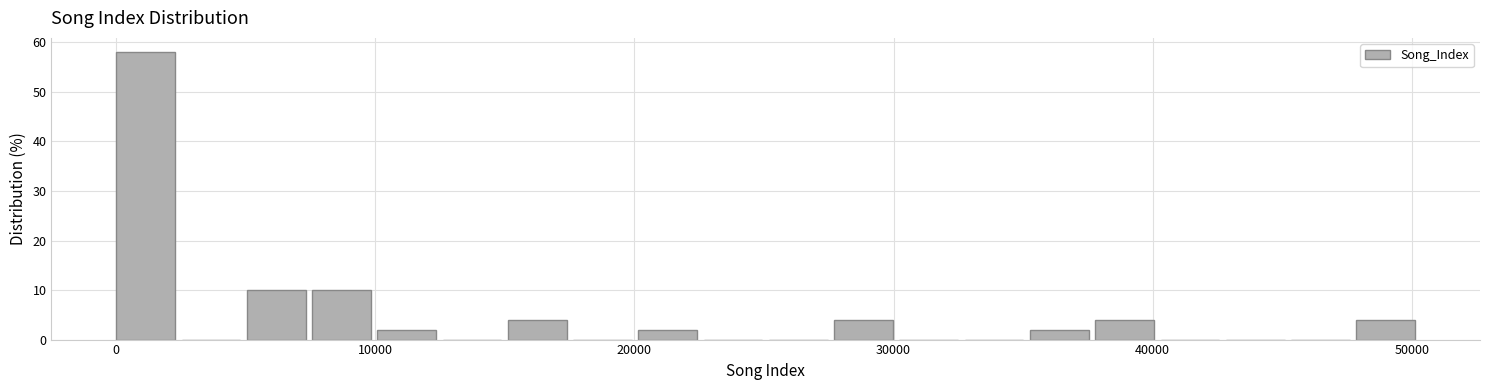

Read against the x-axis, roughly where is the centre of the tallest bar?

1000